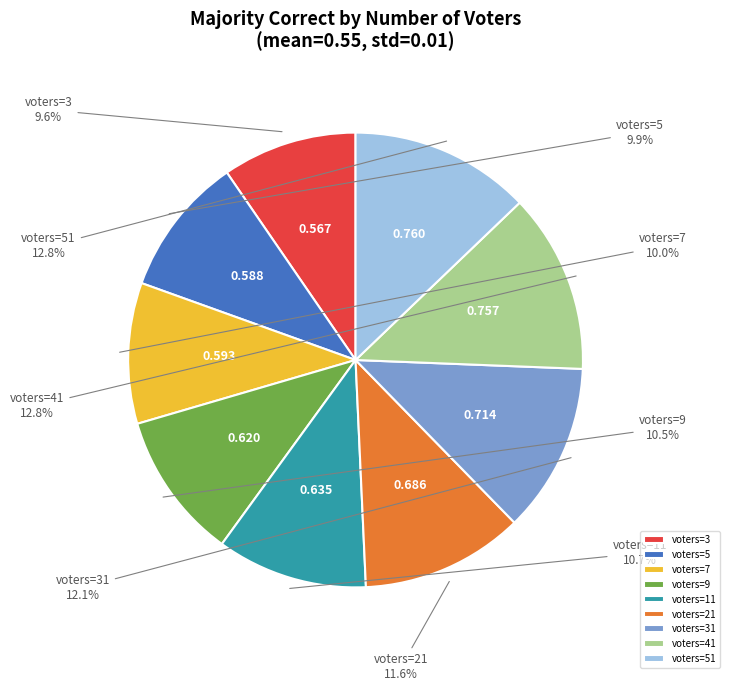

Combined, do voters=11 and voters=31 account for over 50%?

No